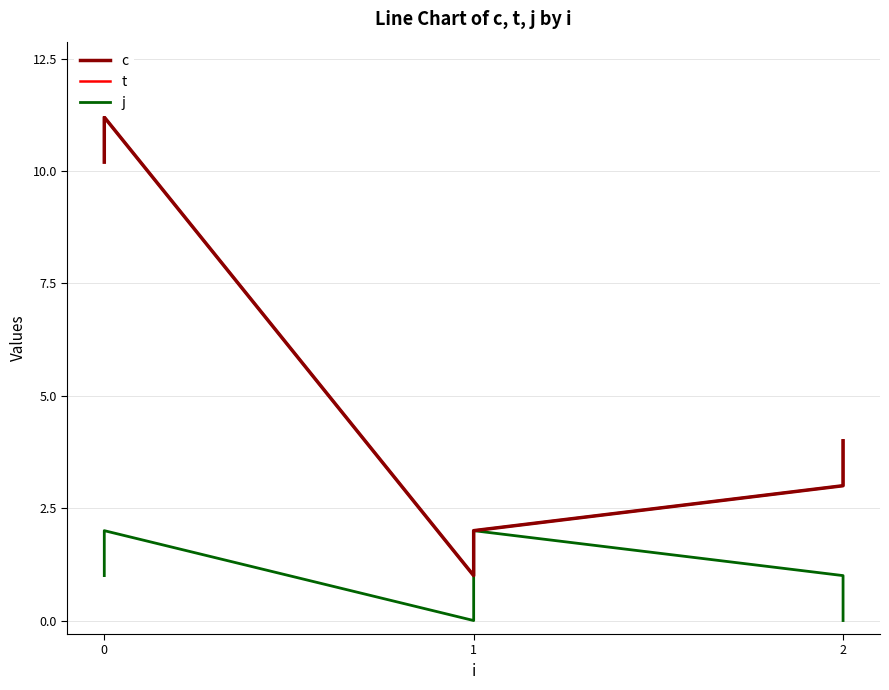

True or false: j and c cross at least once.

False